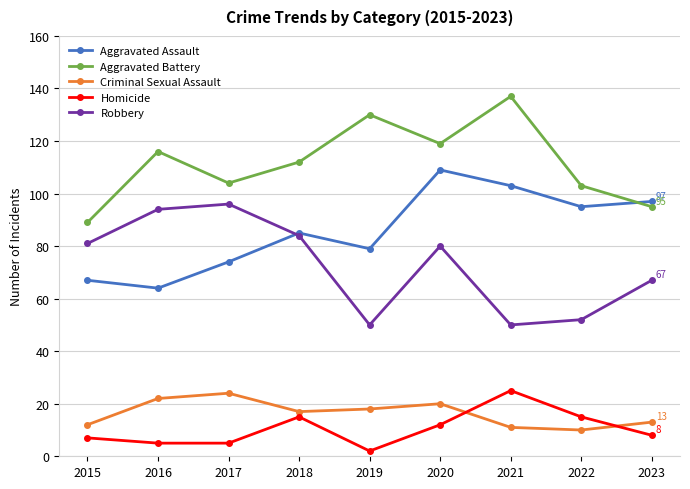

Rank the series at 2017 from highest to lowest value.

Aggravated Battery, Robbery, Aggravated Assault, Criminal Sexual Assault, Homicide